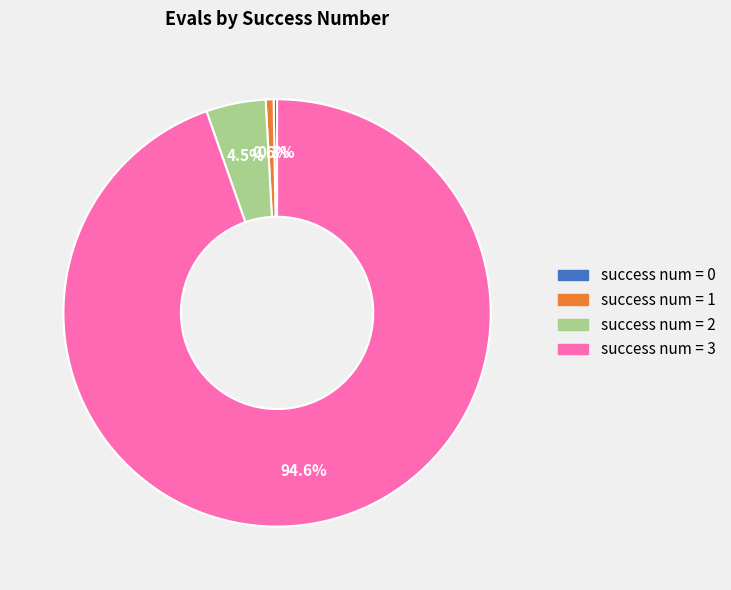

What percentage do success num = 3 and success num = 2 together represent?

99.1%